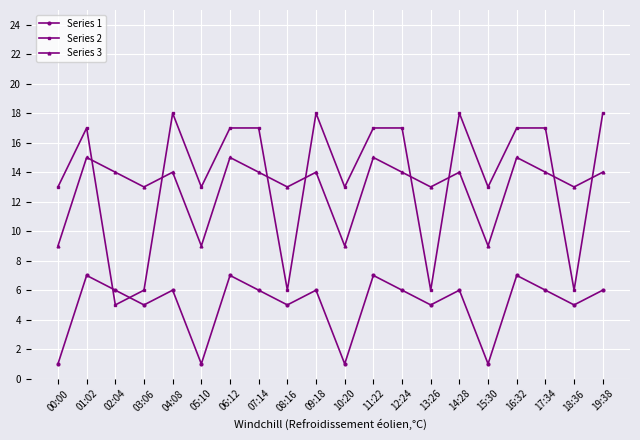

What is the label of the 11th point from the left?

10:20